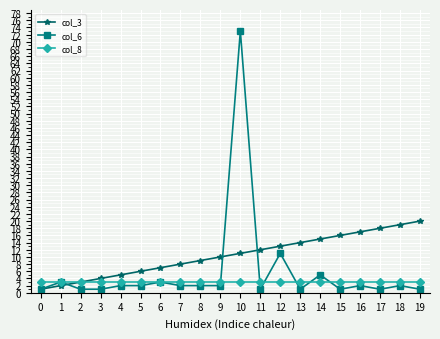

Which series has the largest range (max minus min)?

col_6